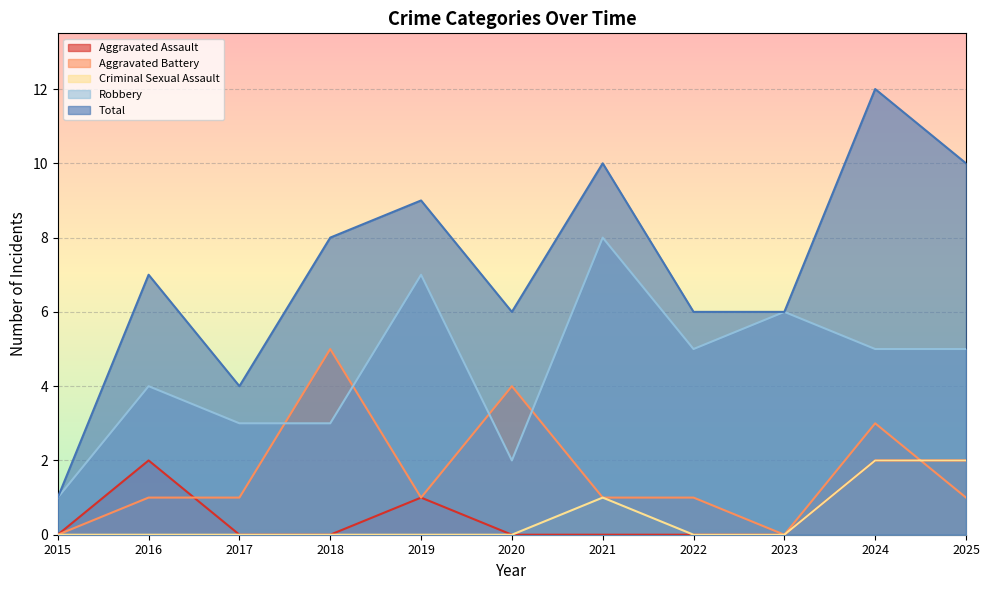

True or false: Aggravated Battery and Total intersect in this chart.

False